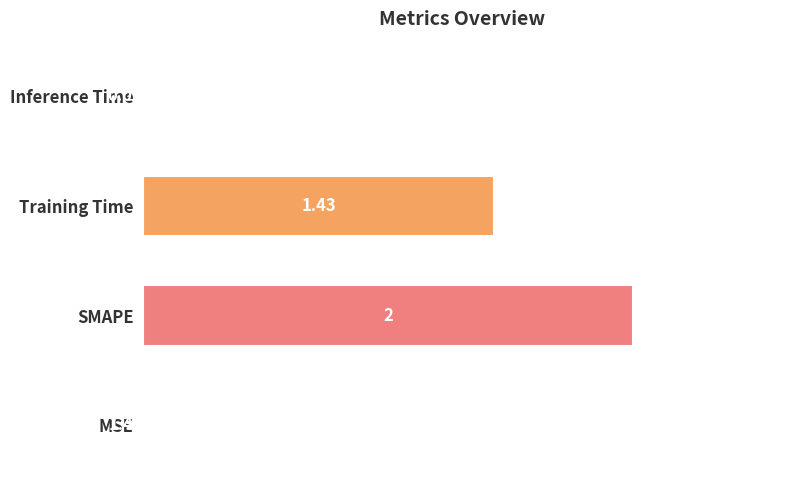

Where is the data nearest to the value 1?

Training Time